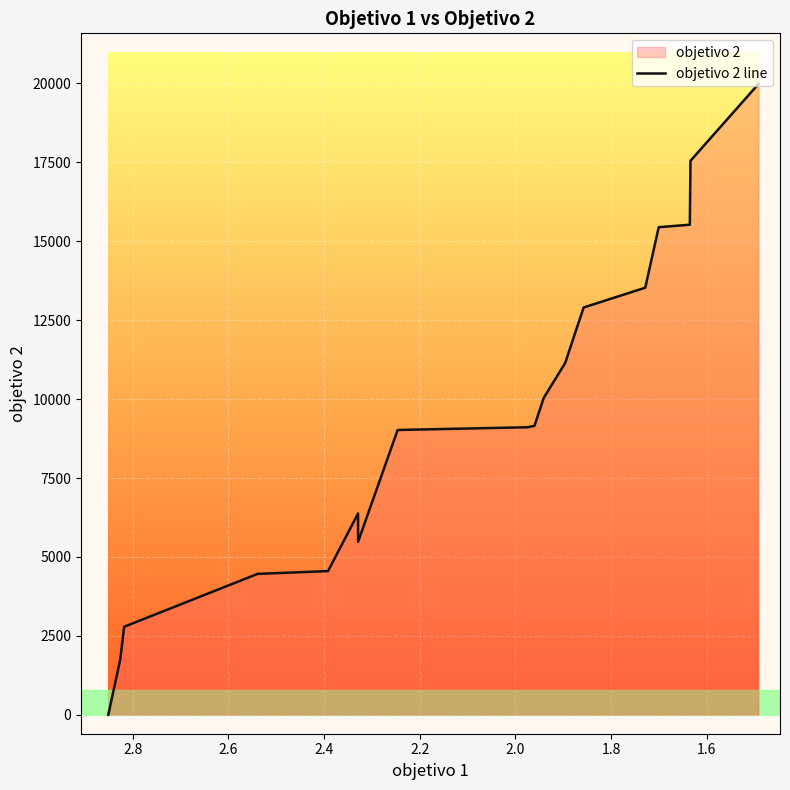

True or false: there are more than 2 points higher than both neighbors.

False